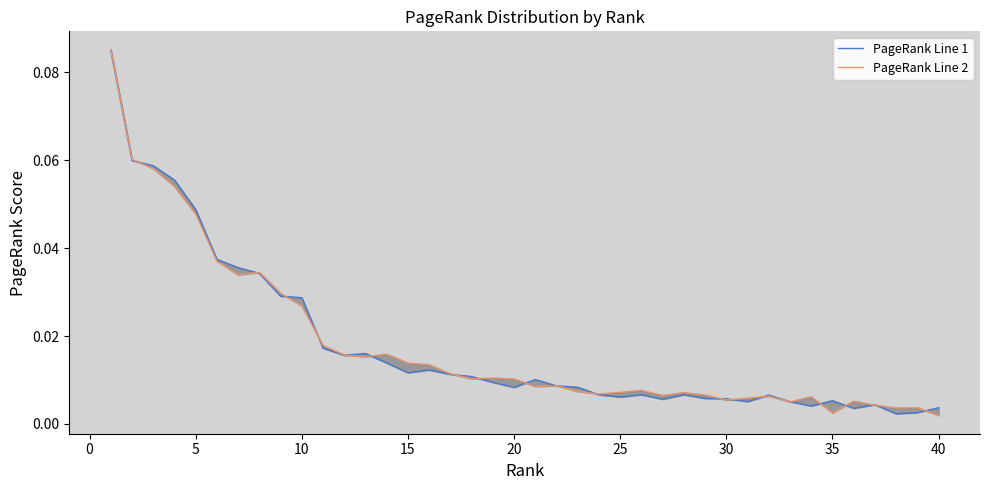

List the series in order of their overall mean, highest first.

PageRank Line 2, PageRank Line 1